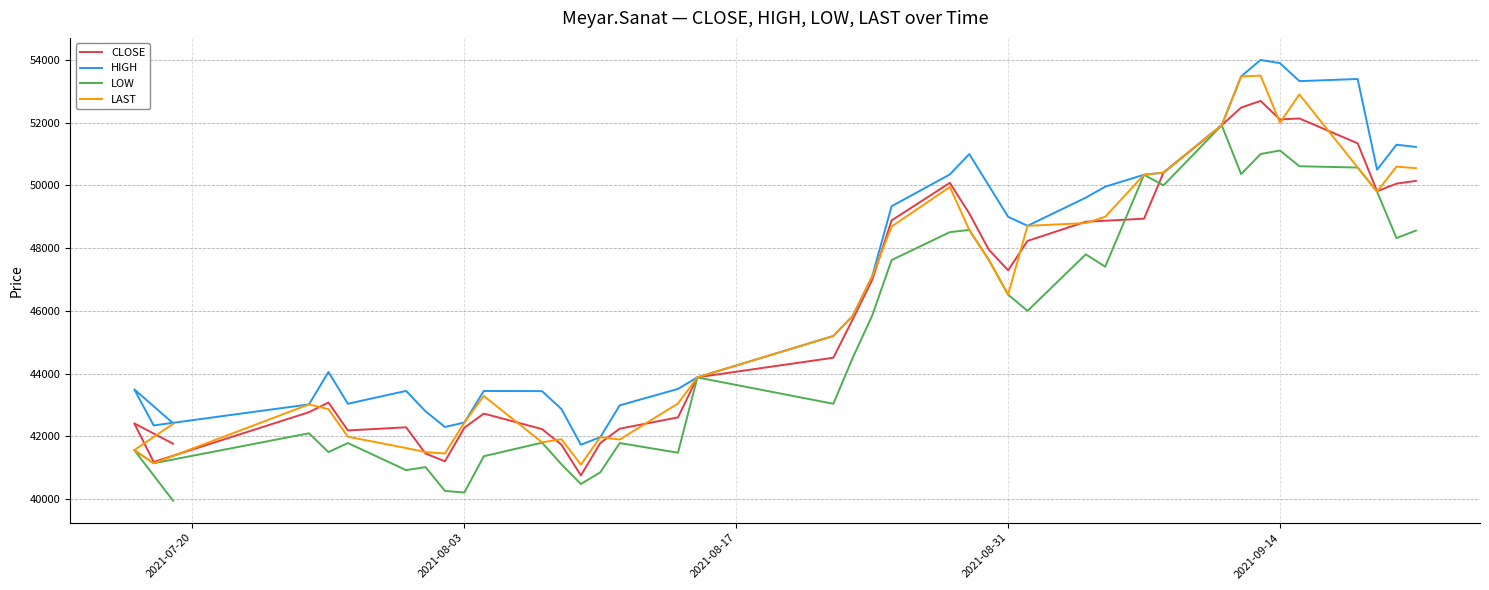

How many data points does each series have?

40